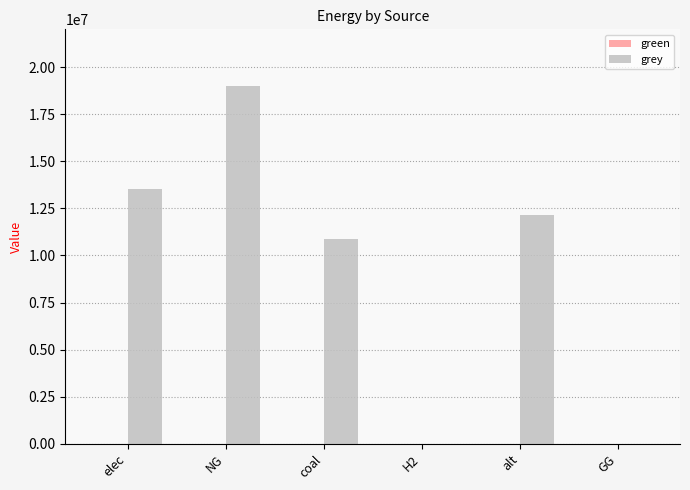

What is the maximum value shown in the chart?

18976077.7